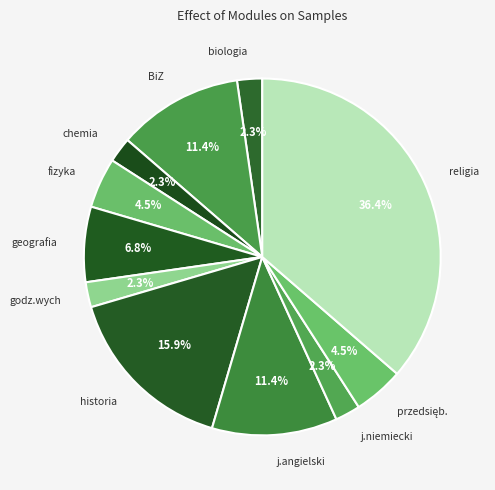

Count the number of slices in the pie.

11